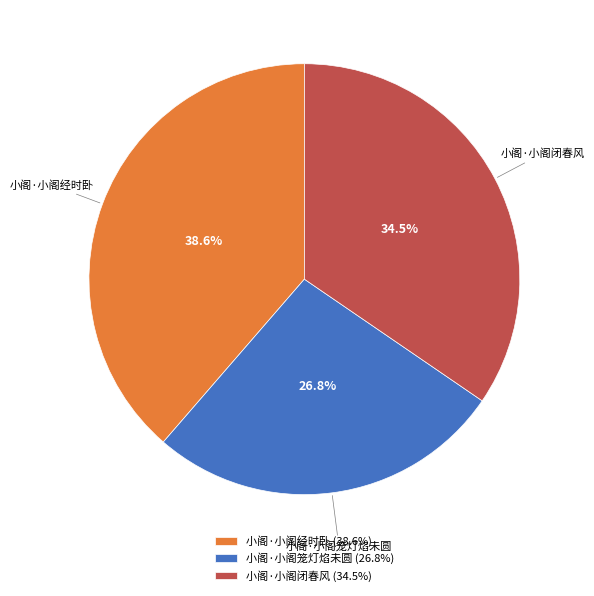

Which category has the biggest portion of the pie?

小阁·小阁经时卧